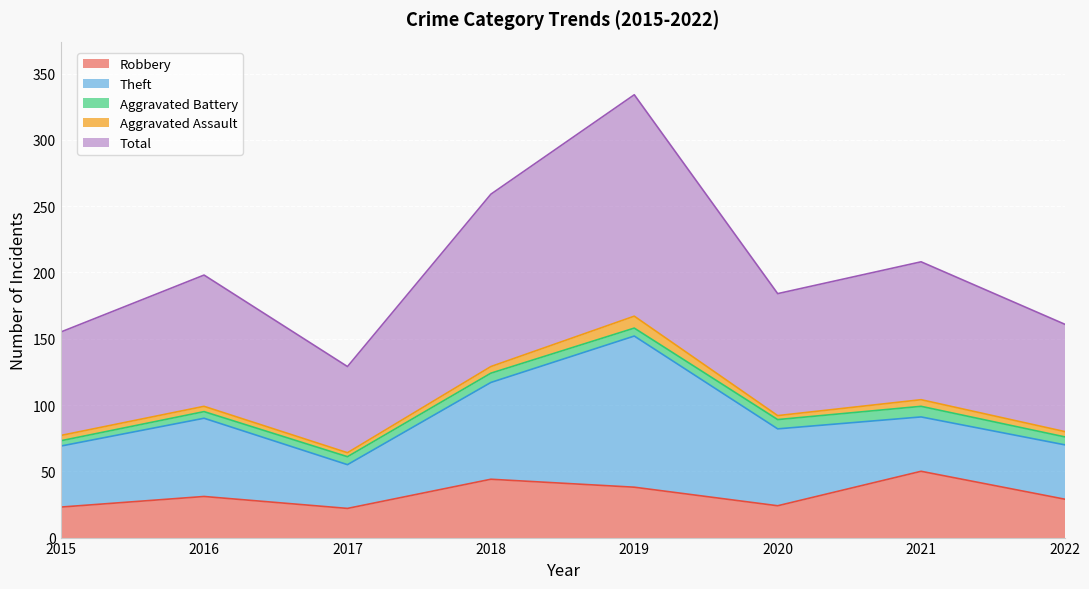

True or false: Aggravated Battery and Theft intersect in this chart.

False